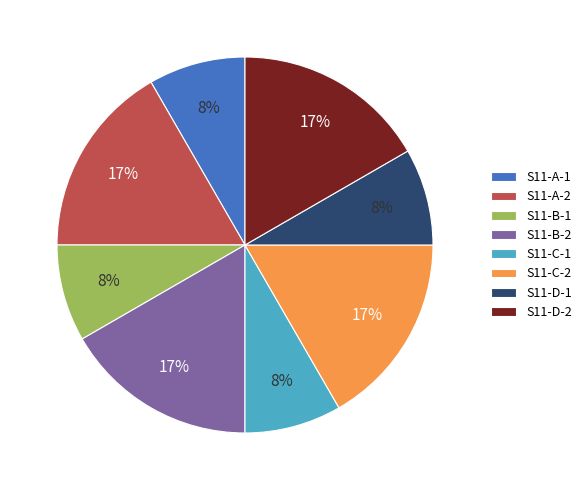

Which has a higher value, S11-B-2 or S11-B-1?

S11-B-2